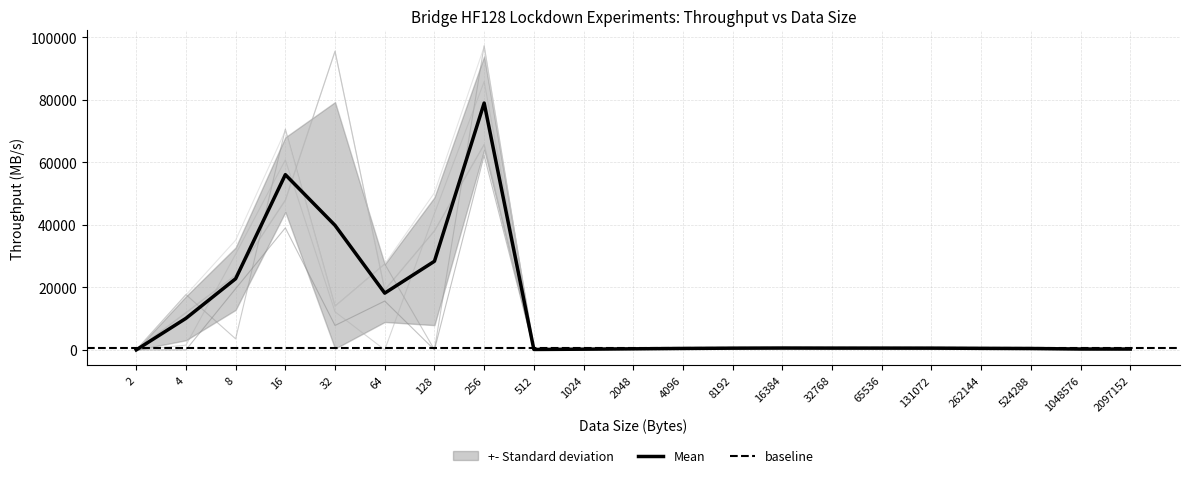

Is it true that Mean equals 598.4 at 16384?

True